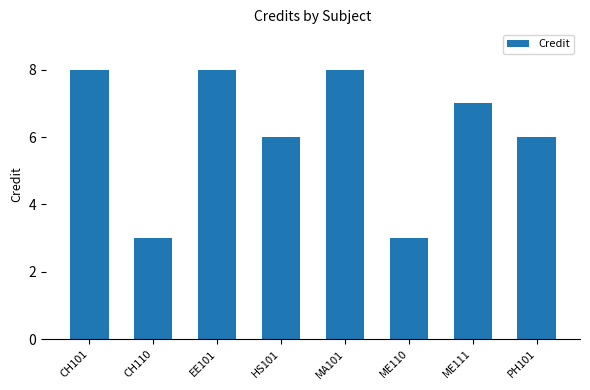

What is the smallest value displayed?

3